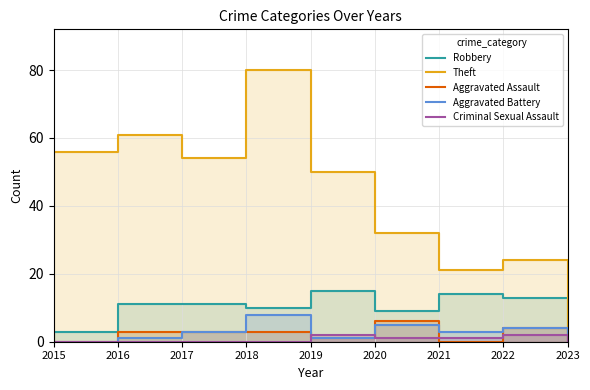

What is the maximum value for Criminal Sexual Assault?

2